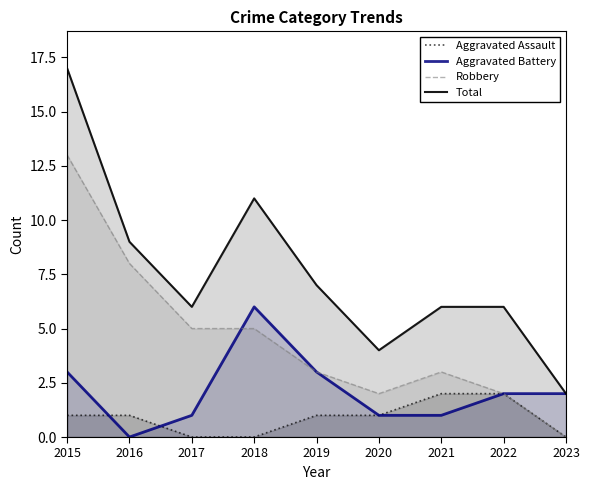

Reading right to left, transcribe all the data shown in this chart.

Aggravated Assault: 0	2	2	1	1	0	0	1	1
Aggravated Battery: 2	2	1	1	3	6	1	0	3
Robbery: 0	2	3	2	3	5	5	8	13
Total: 2	6	6	4	7	11	6	9	17